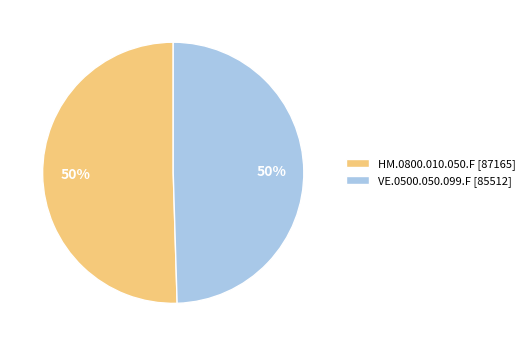

Approximately how many times larger is the value at VE.0500.050.099.F [85512] compared to HM.0800.010.050.F [87165]?

1.0